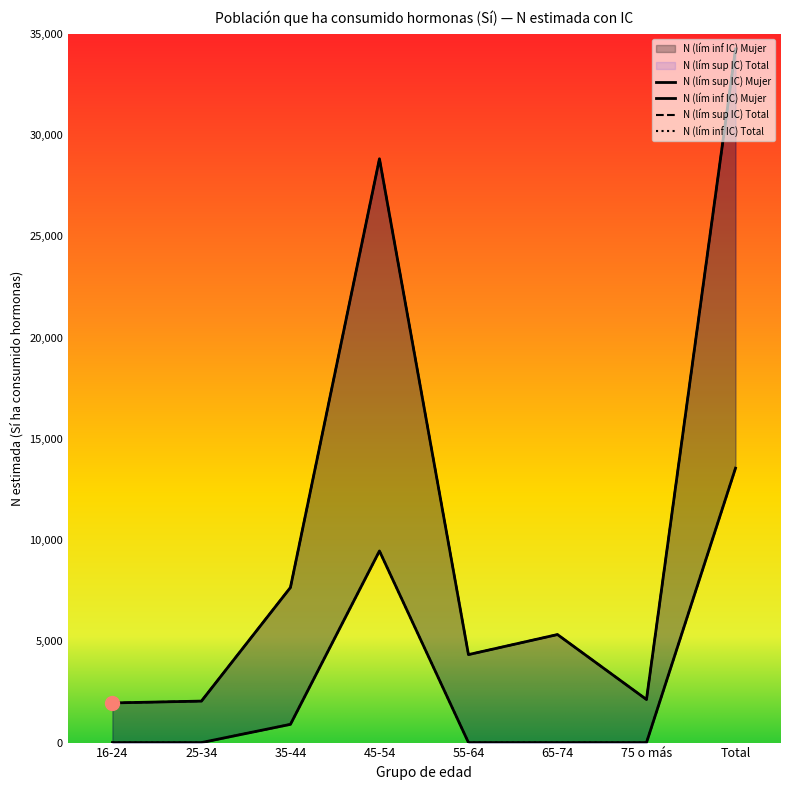

True or false: N (lím sup IC) Mujer and N (lím inf IC) Mujer intersect in this chart.

False